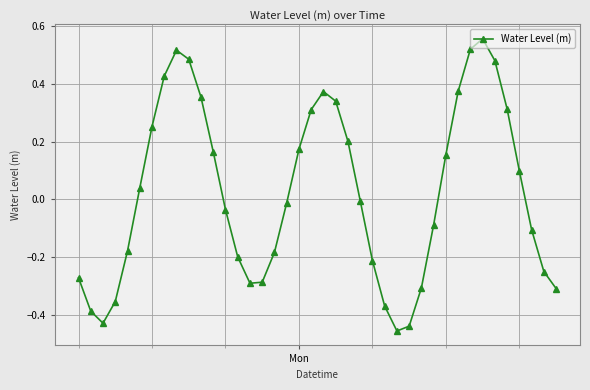

How many points are lower than both their immediate neighbors (excluding endpoints)?

3